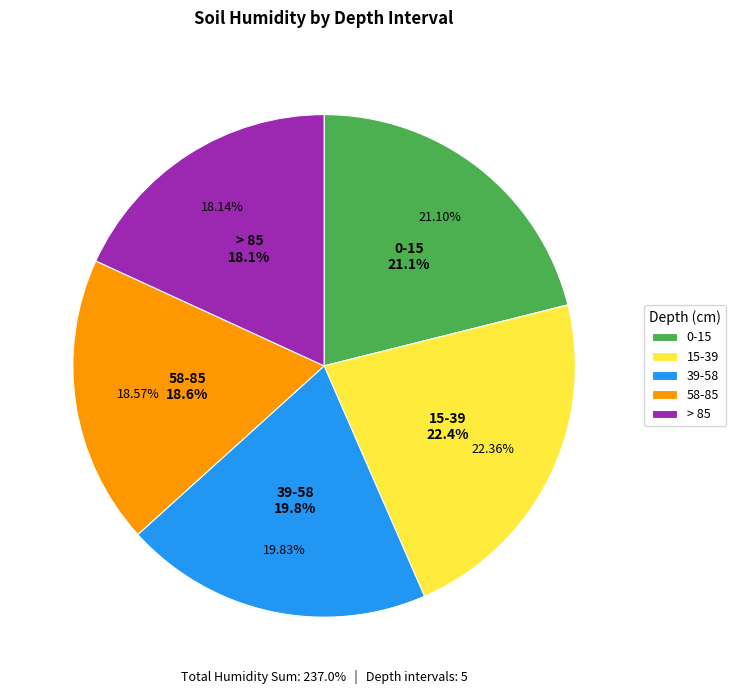

Which slice is the smallest?

> 85